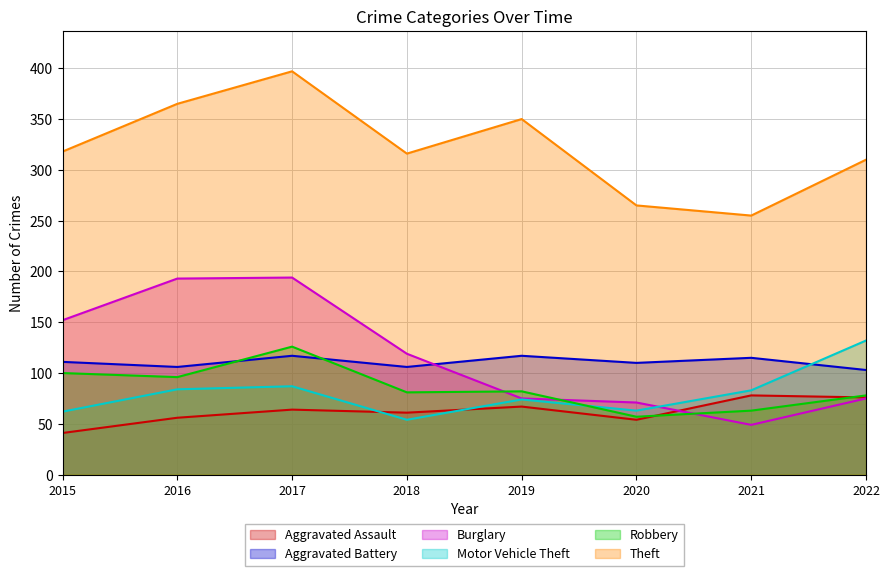

What is the total value across all series at 2022?

774